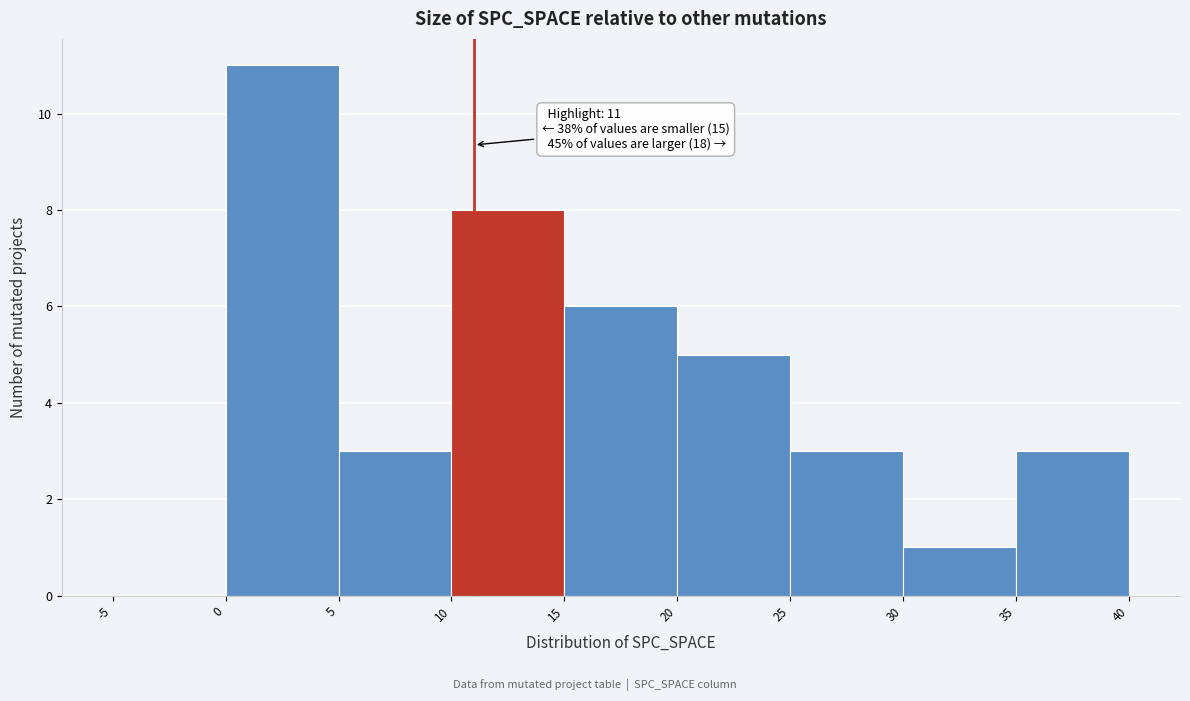

Which range on the x-axis has the tallest bar?

0 to 5